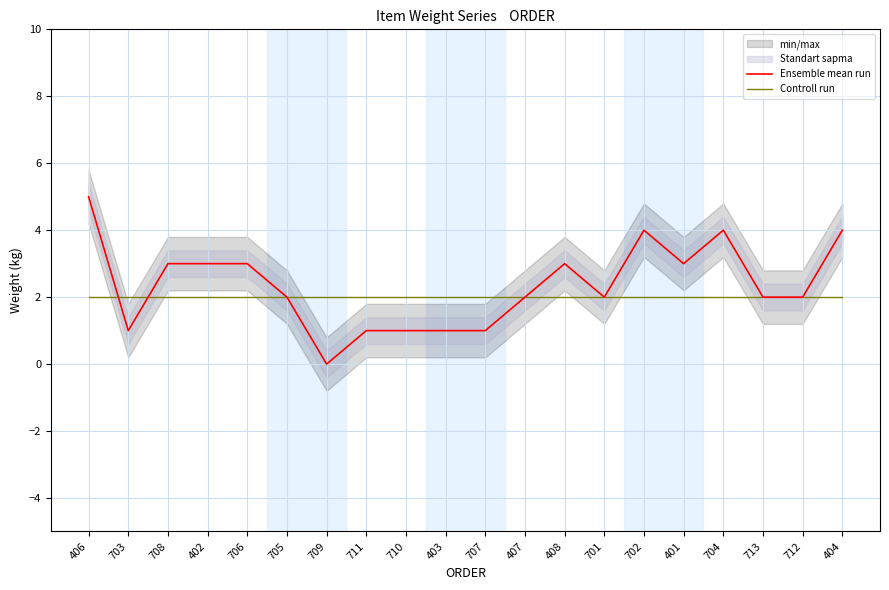

The Ensemble mean run series shows 3 at 706. True or false?

True